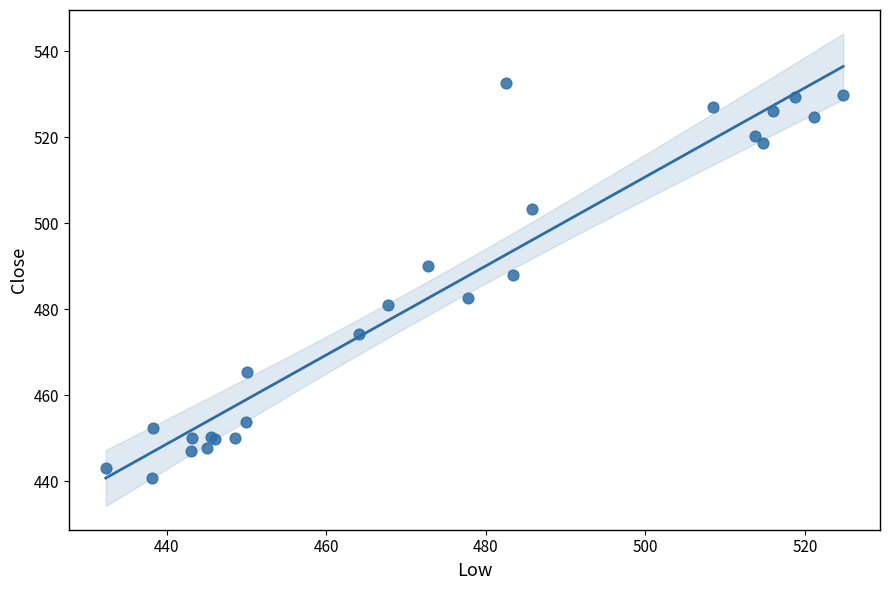

What Y value in the scatter plot is closest to 486?

488.0